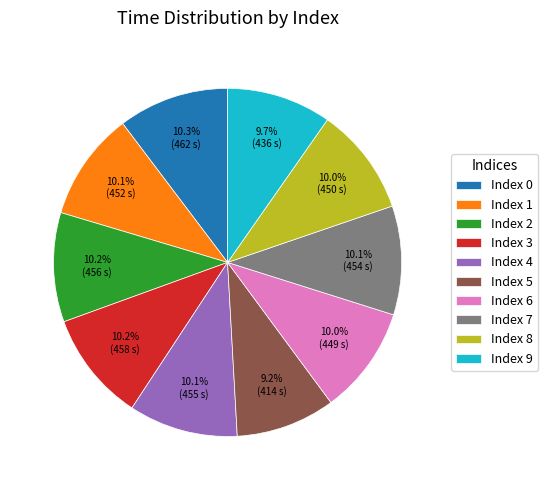

How many slices are in this pie chart?

10